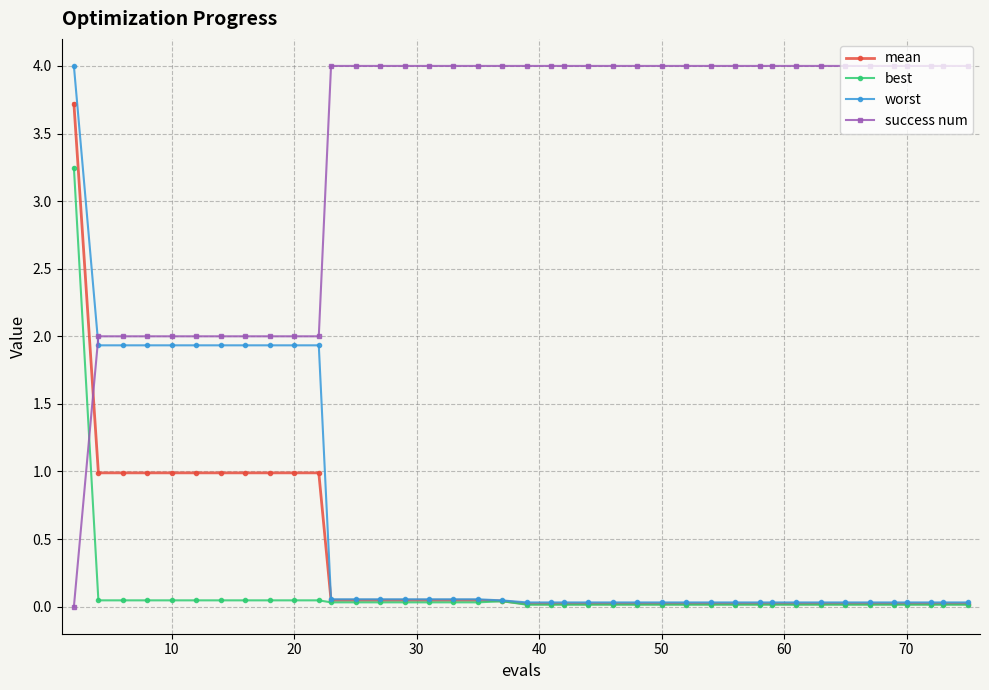

How many lines are shown in the chart?

4